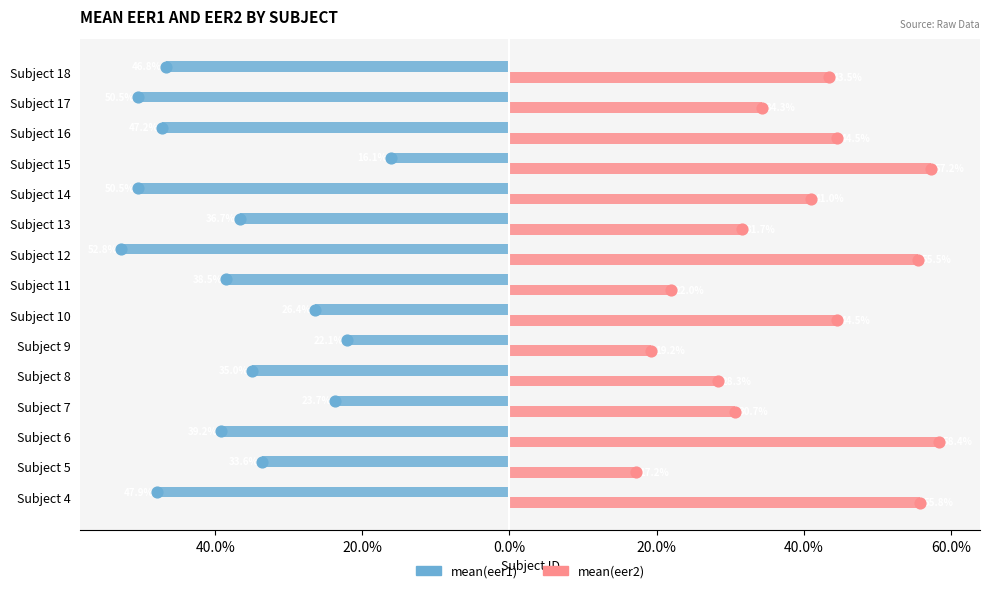

Which series contains the highest Y value?

mean(eer2)